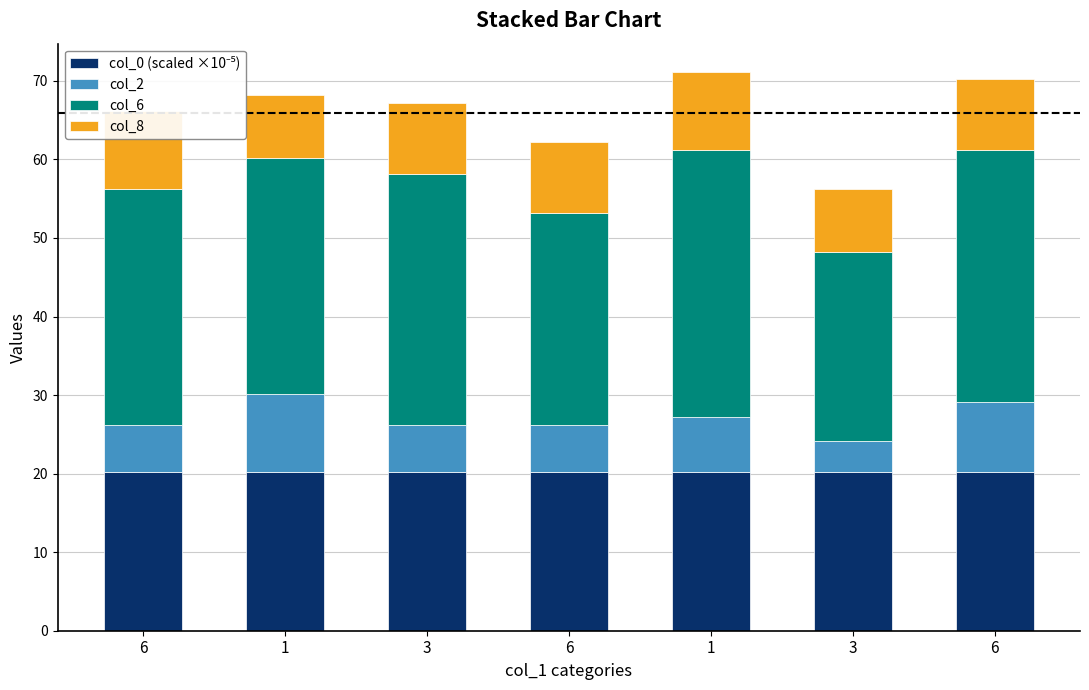

Which category has the lowest value across all series?

3